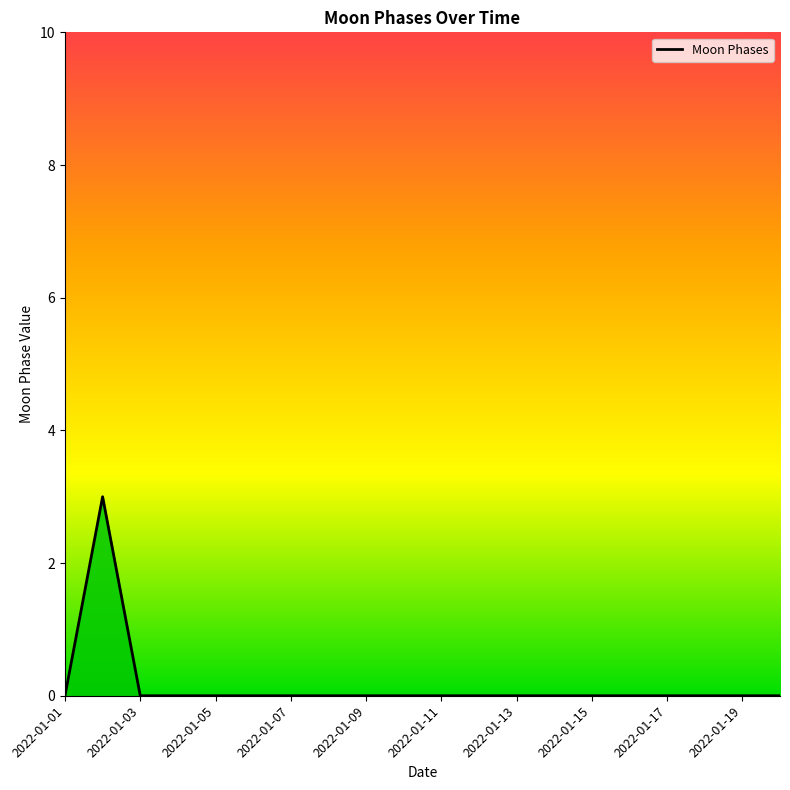

What is the greatest value displayed?

3